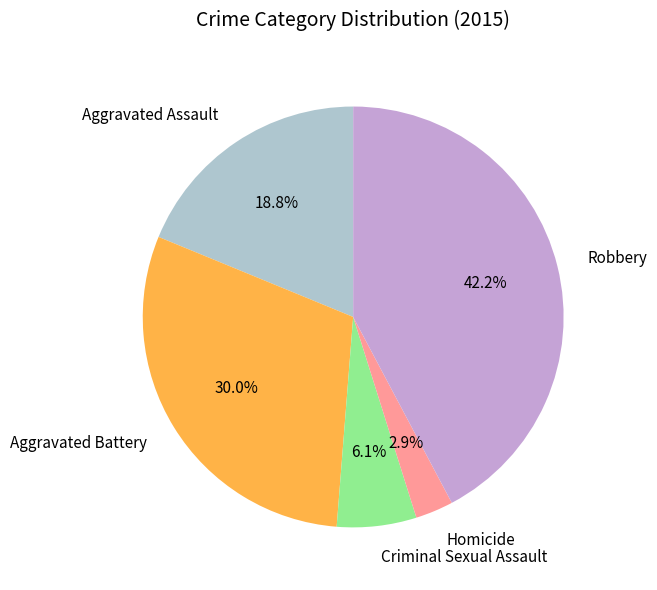

Which slice is the largest?

Robbery